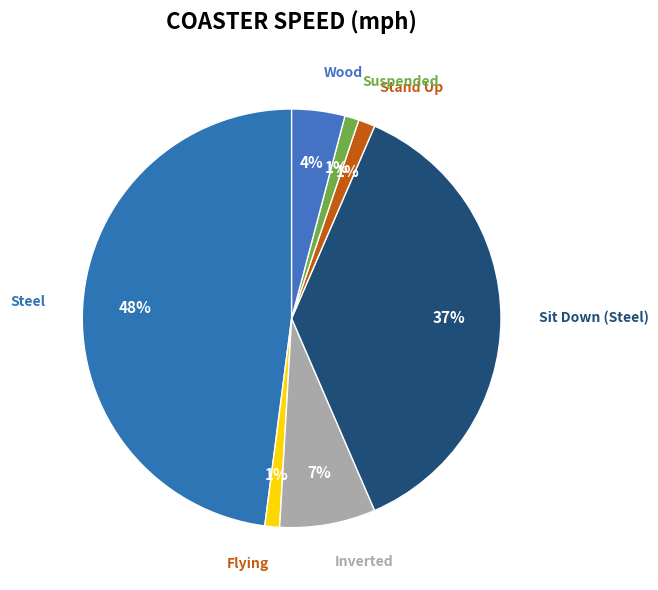

How many slices are in this pie chart?

7